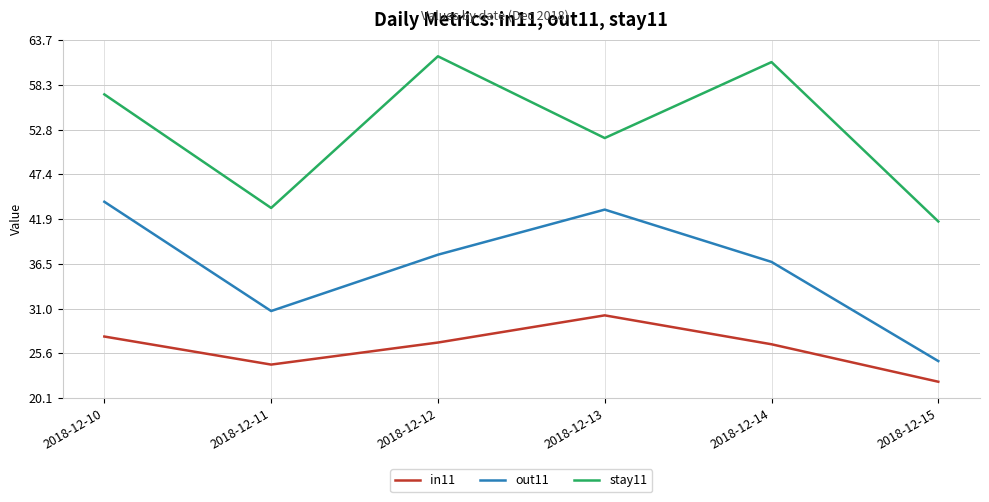

The value of stay11 at 2018-12-14 is 99.5. True or false?

False